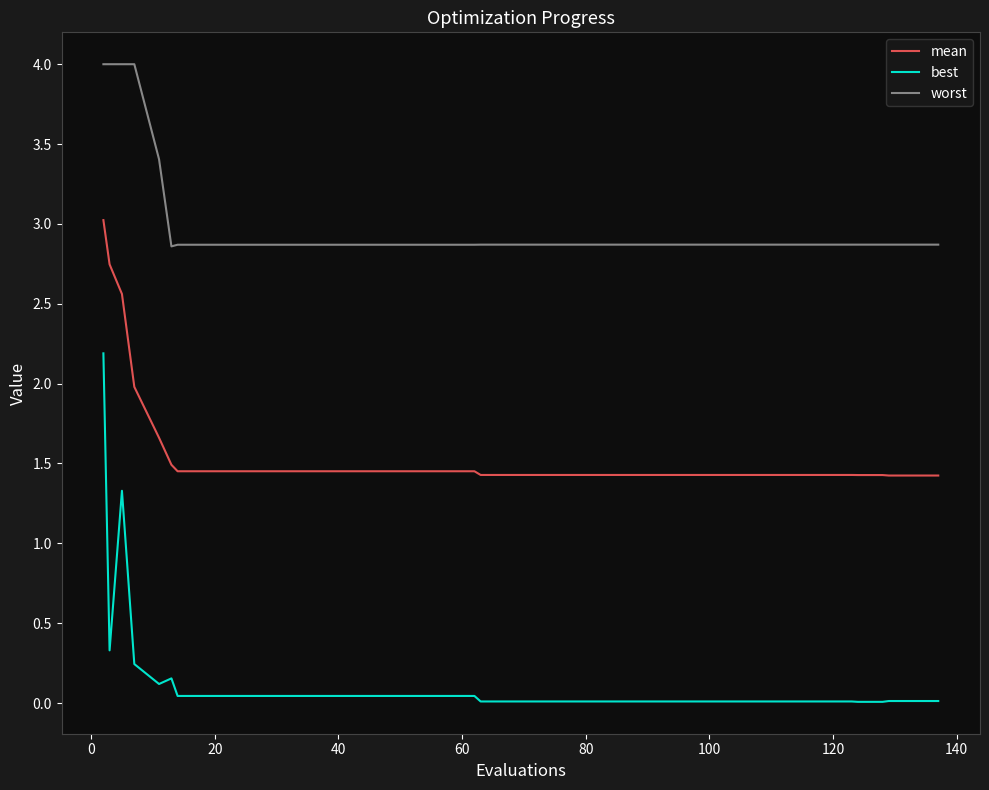

Which series has the largest total across all categories?

worst